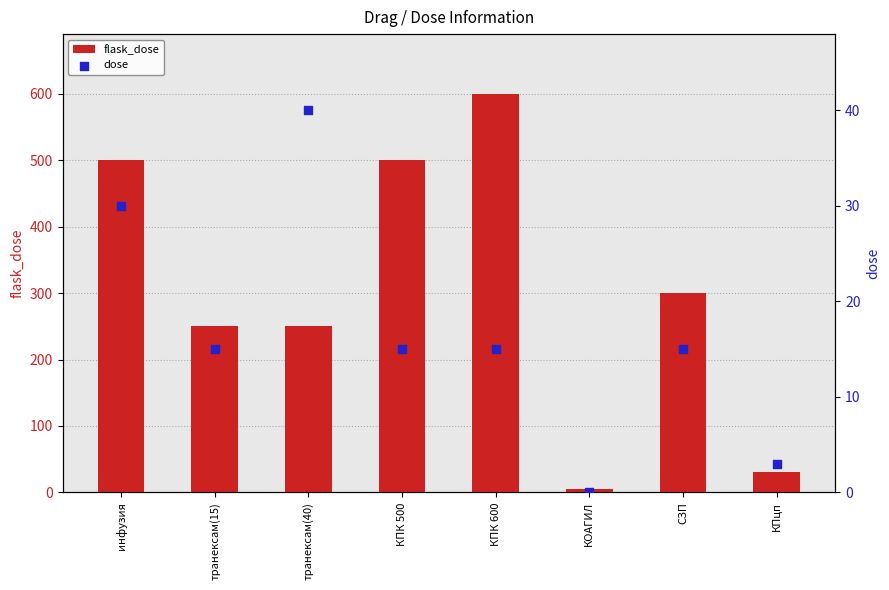

What are all the series names shown in the legend?

flask_dose, dose